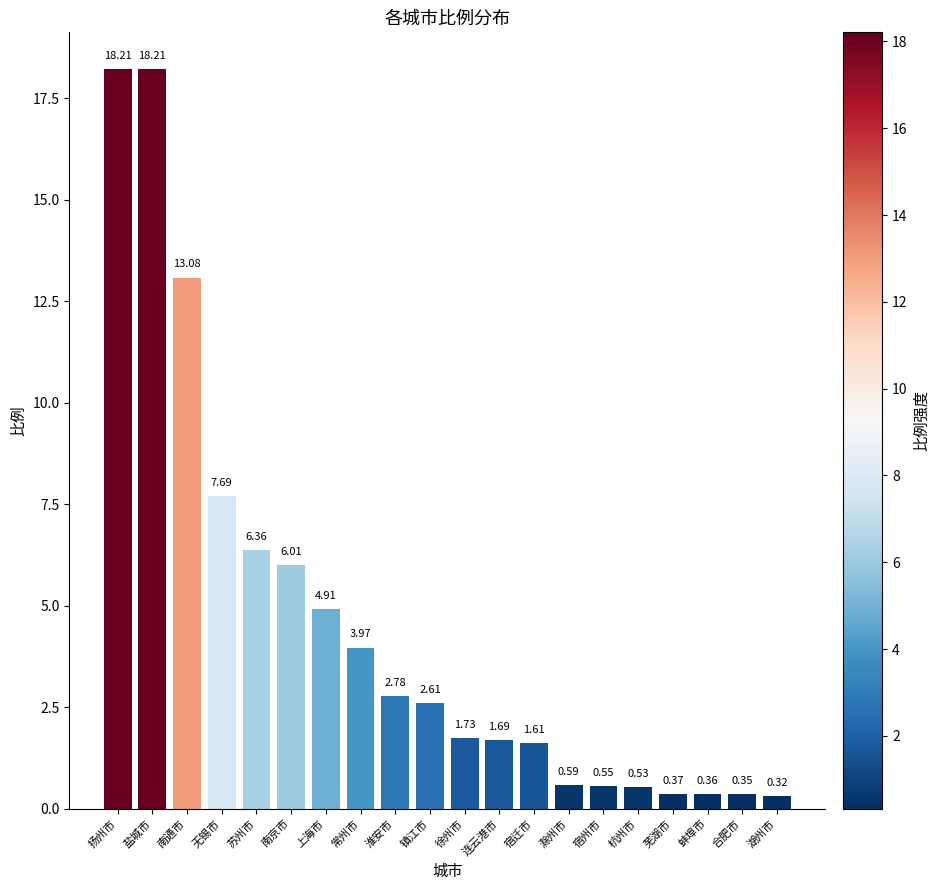

Is it true that the value at 无锡市 is 5.2?

False